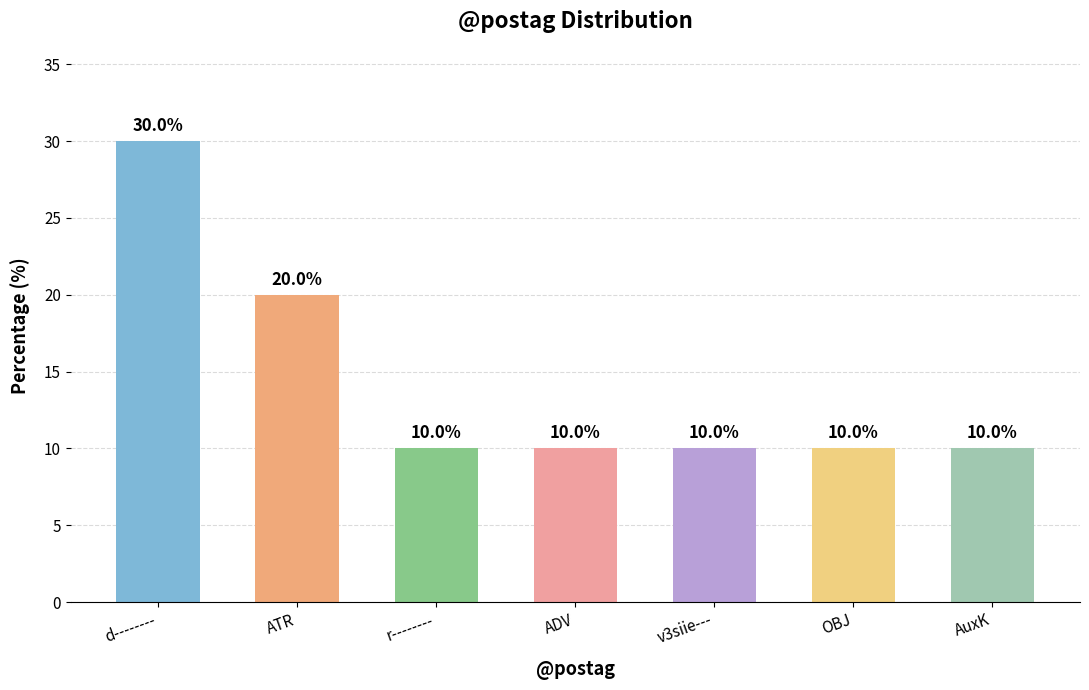

What is the ratio of the value at OBJ to the value at ATR?

0.5